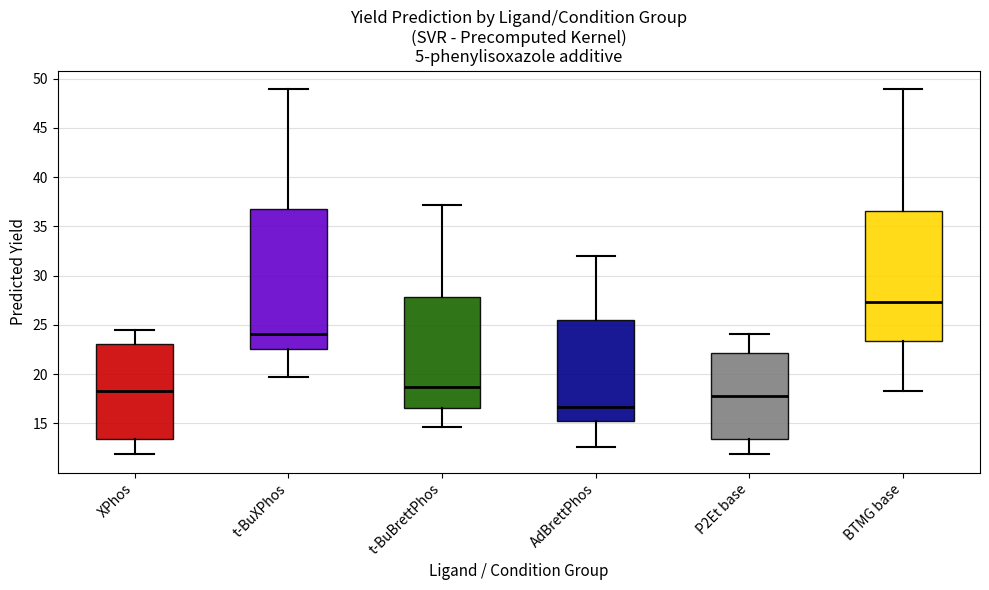

Which box has the highest median line?

BTMG base